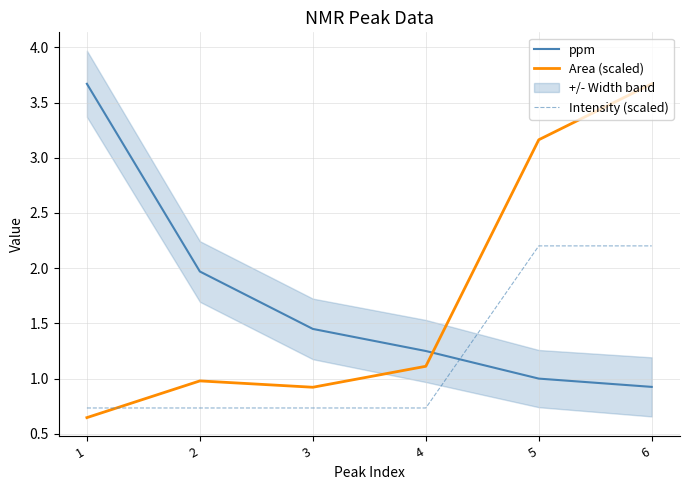

At 6, list the series in order from largest to smallest.

Area (scaled), Intensity (scaled), ppm